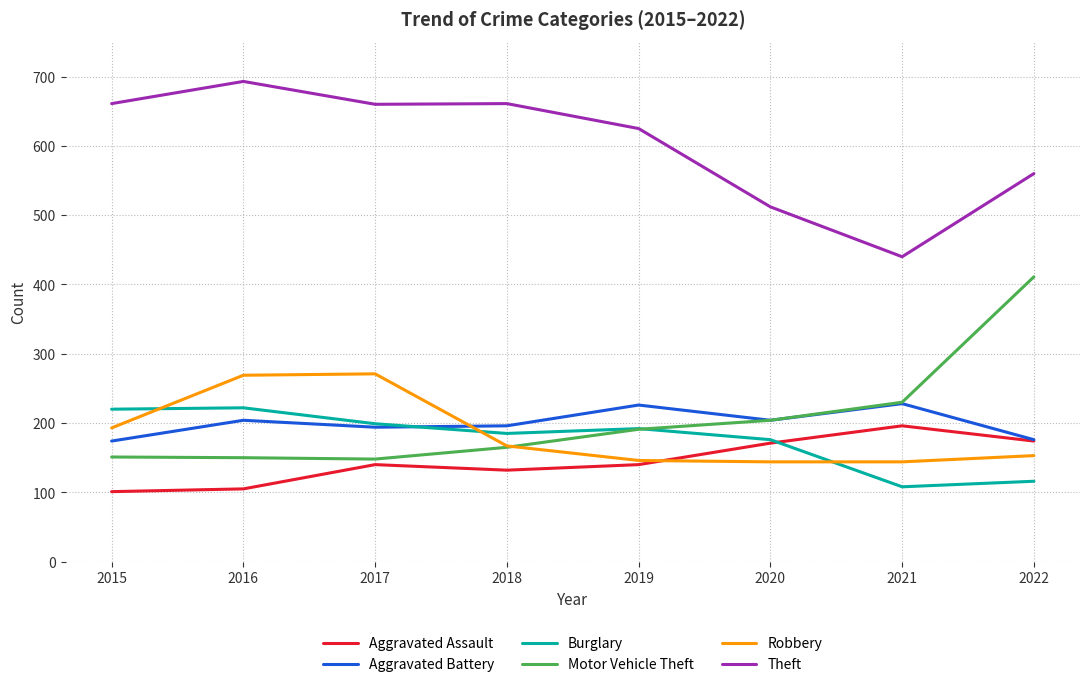

At which category does the chart reach its peak across all series?

2016